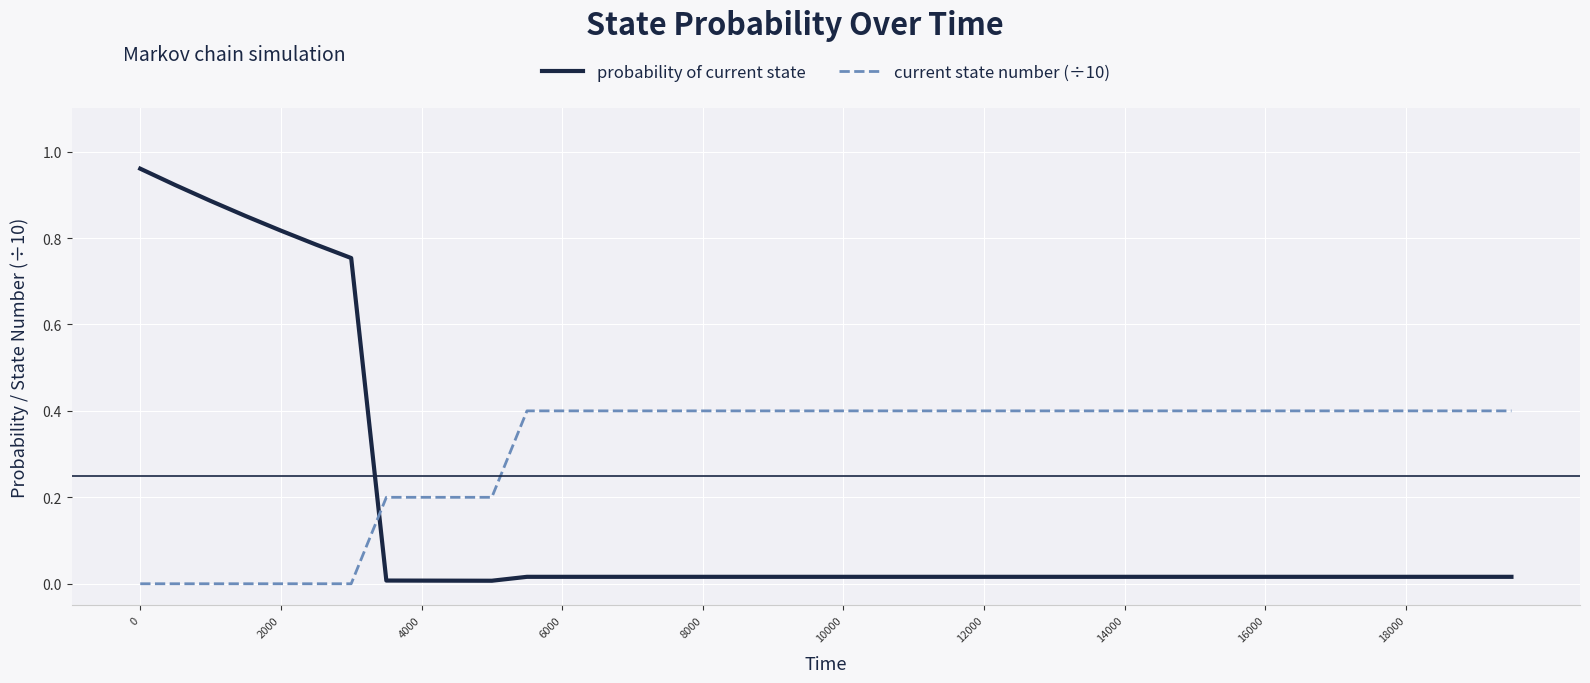

How many times do current state number (÷10) and probability of current state cross each other?

1